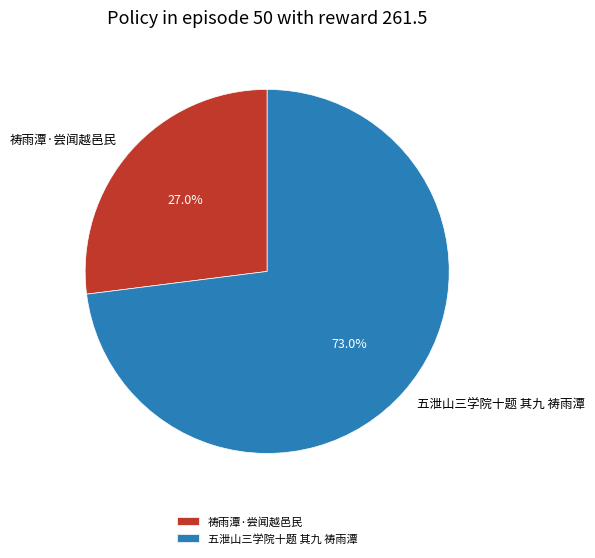

Approximately how many times larger is the value at 五泄山三学院十题 其九 祷雨潭 compared to 祷雨潭·尝闻越邑民?

2.7